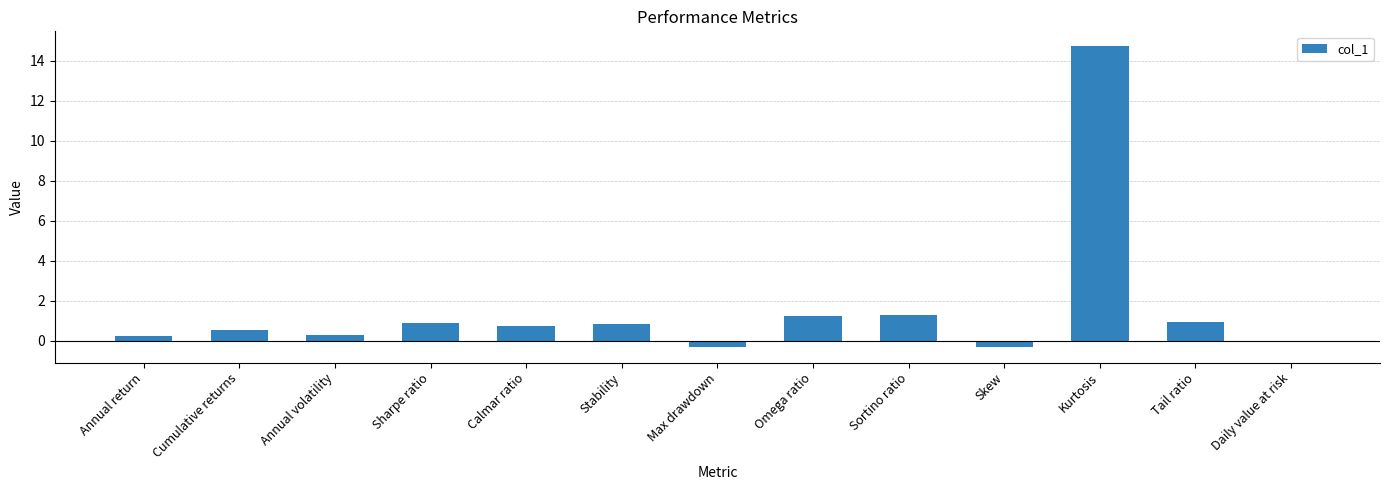

Between Skew and Kurtosis, which is larger?

Kurtosis